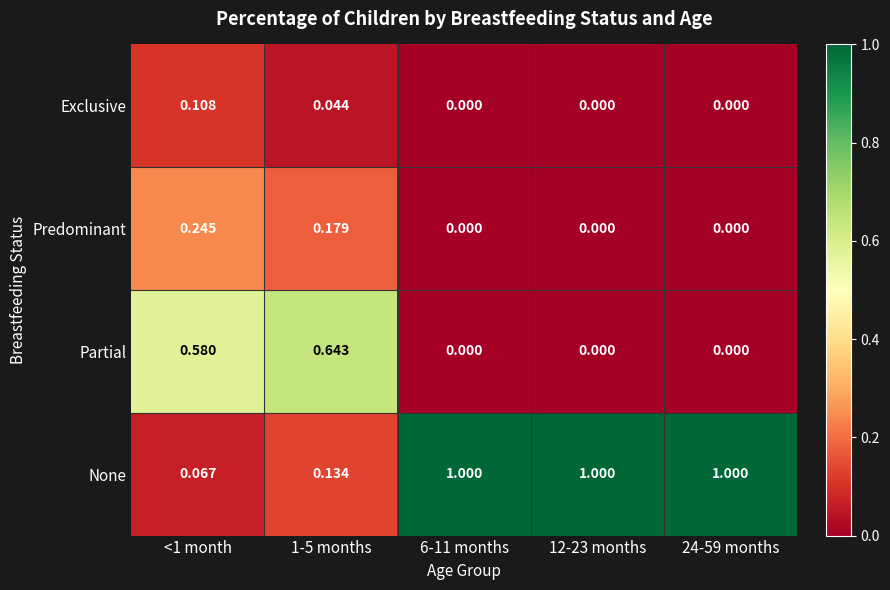

Which series changed the most between 1-5 months and 12-23 months?

None